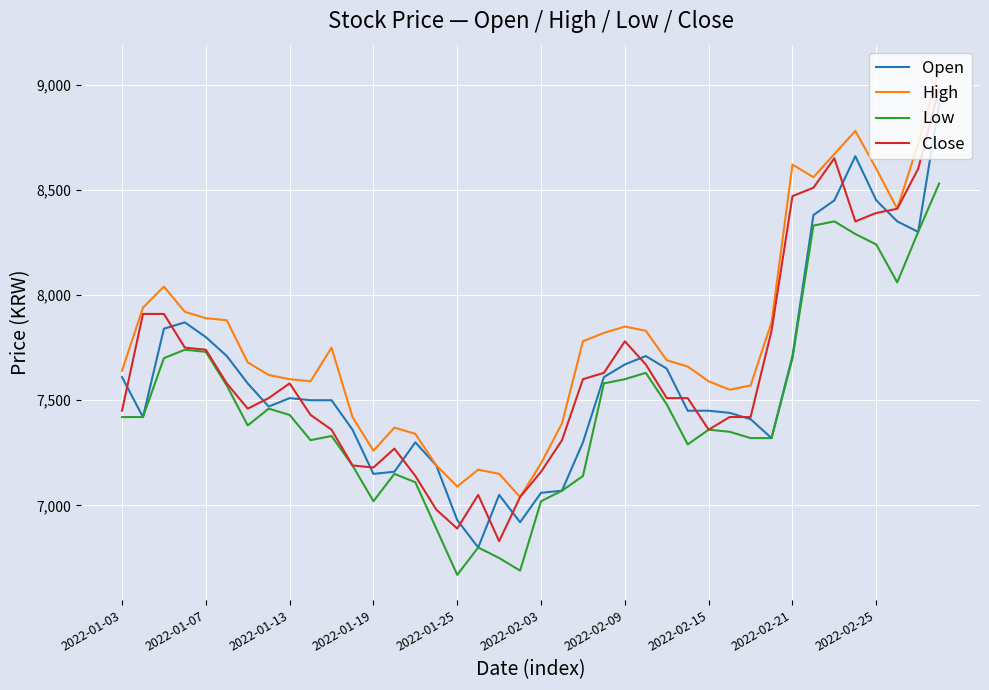

Does the chart display data point markers on the line(s)?

No